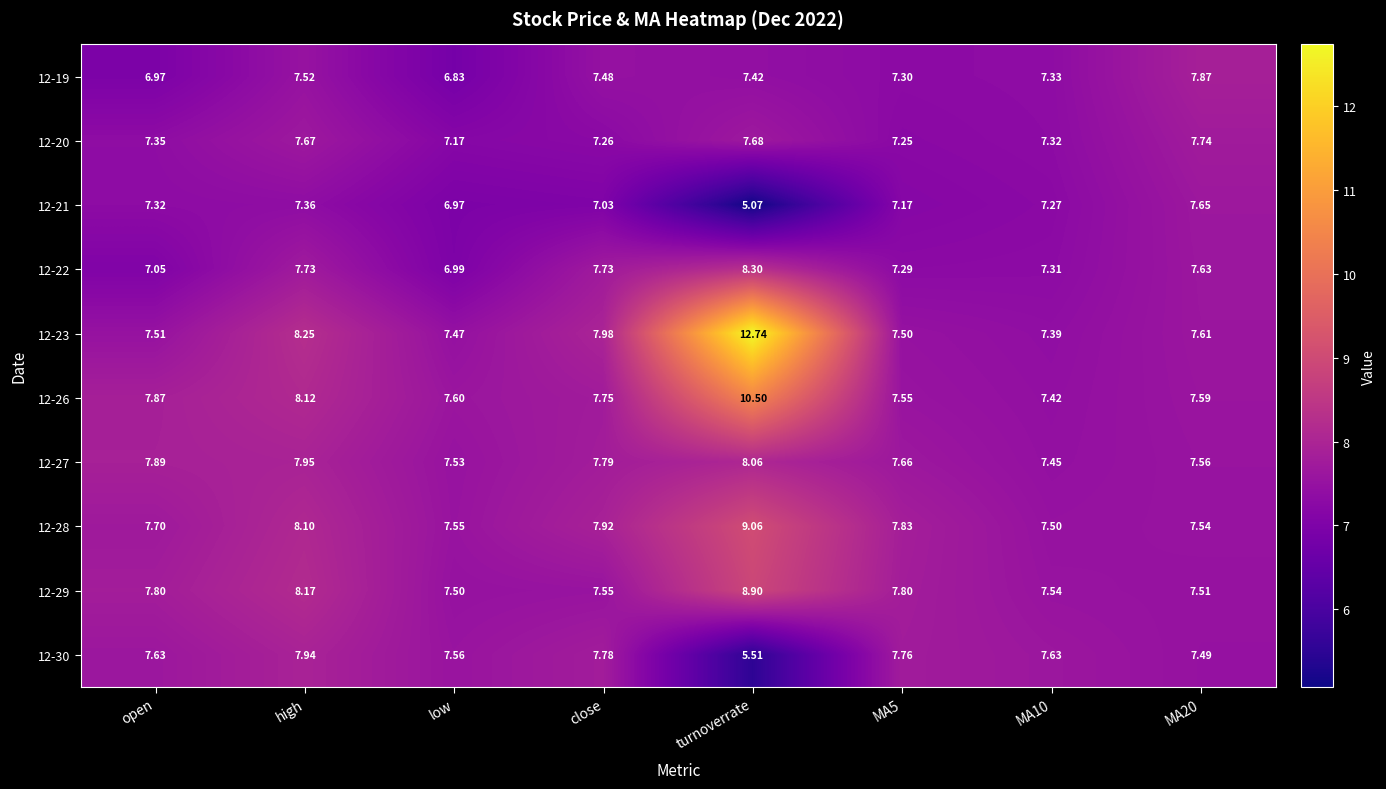

At how many categories does at least one series exceed 8?

2